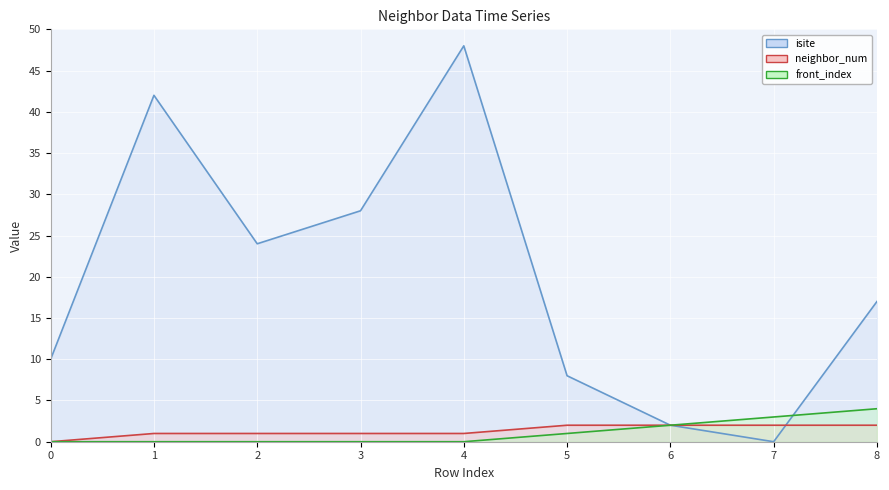

What is the total value across all series at 4?

49